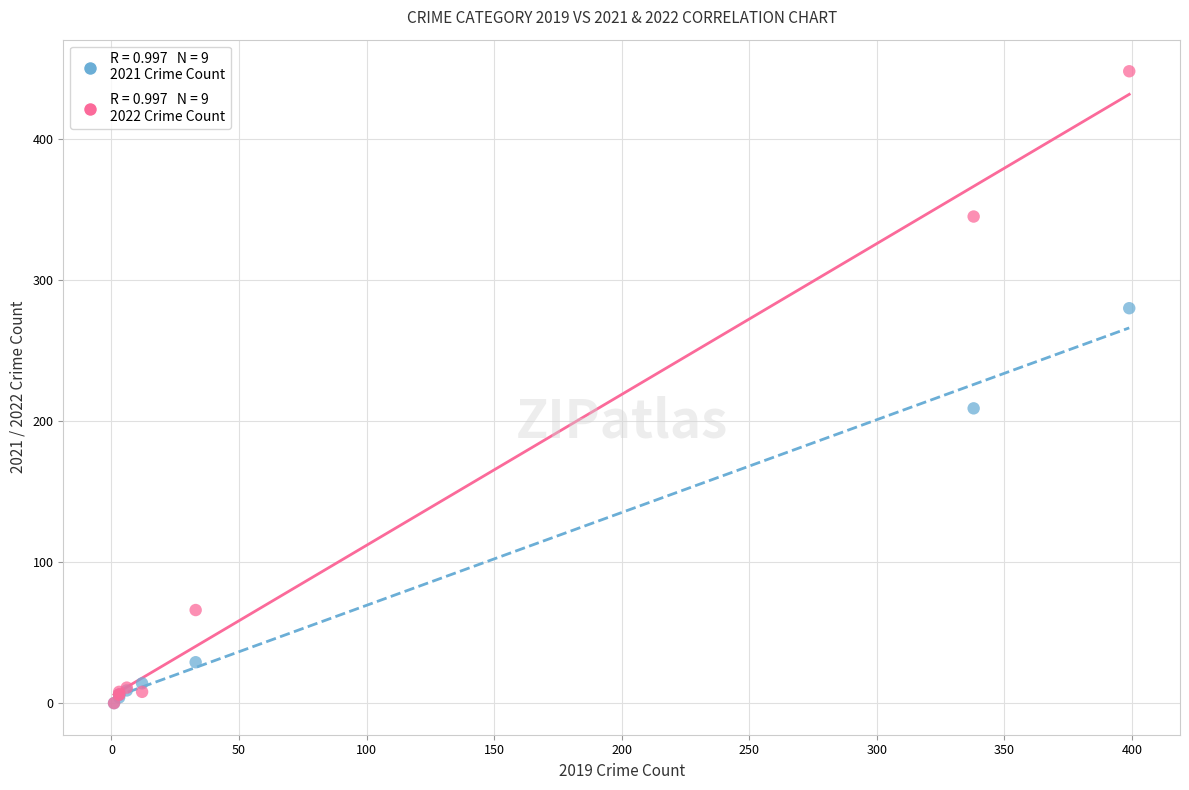

Across all series, what Y value is closest to 224?

209